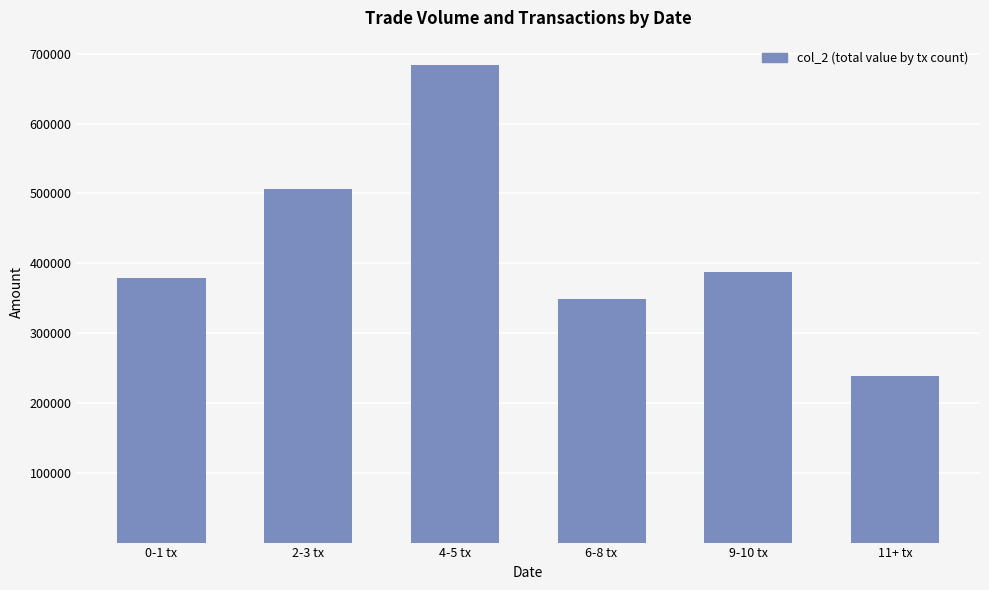

How many bars are there in total?

6